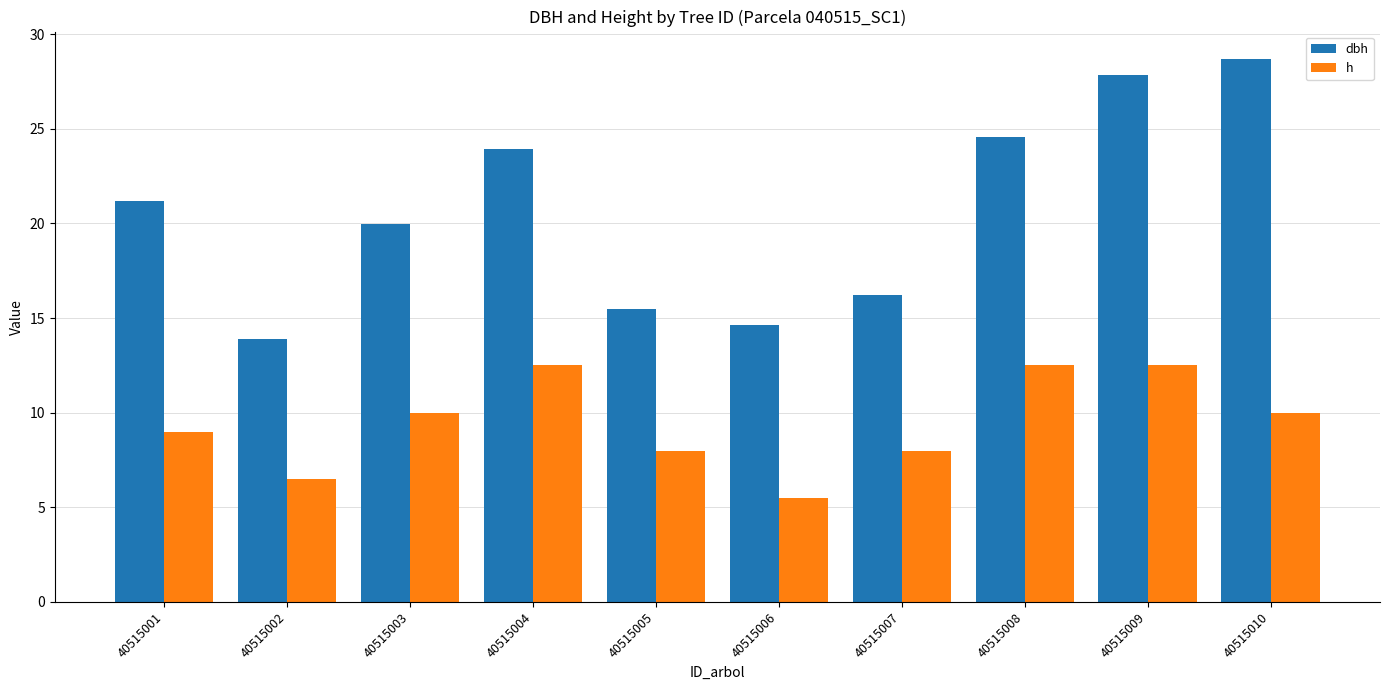

Does the chart contain any negative values?

No